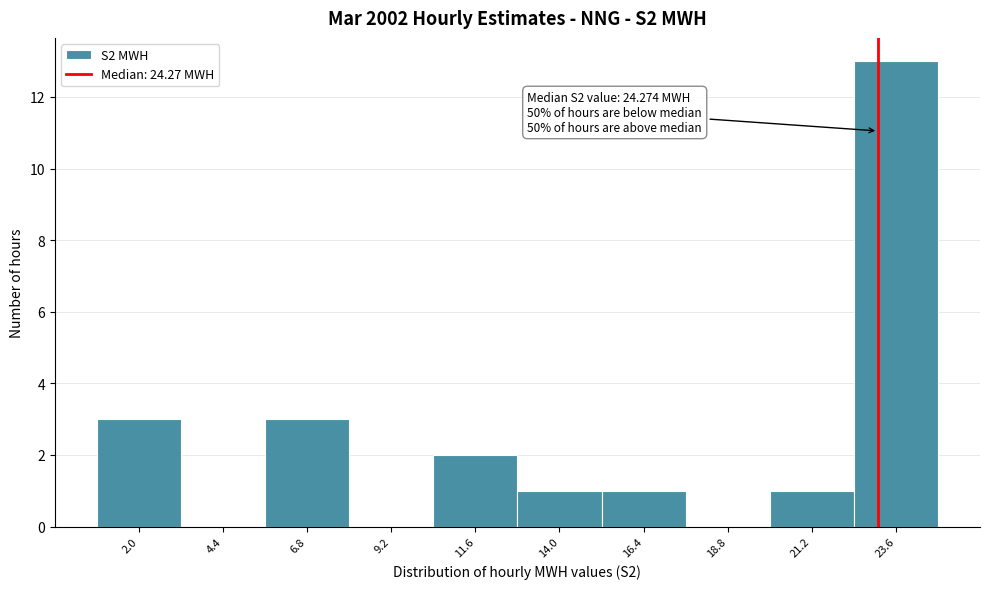

Reading left to right, what are all the values shown in this chart?

2.0=3	4.4=0	6.8=3	9.2=0	11.6=2	14.0=1	16.4=1	18.8=0	21.2=1	23.6=13